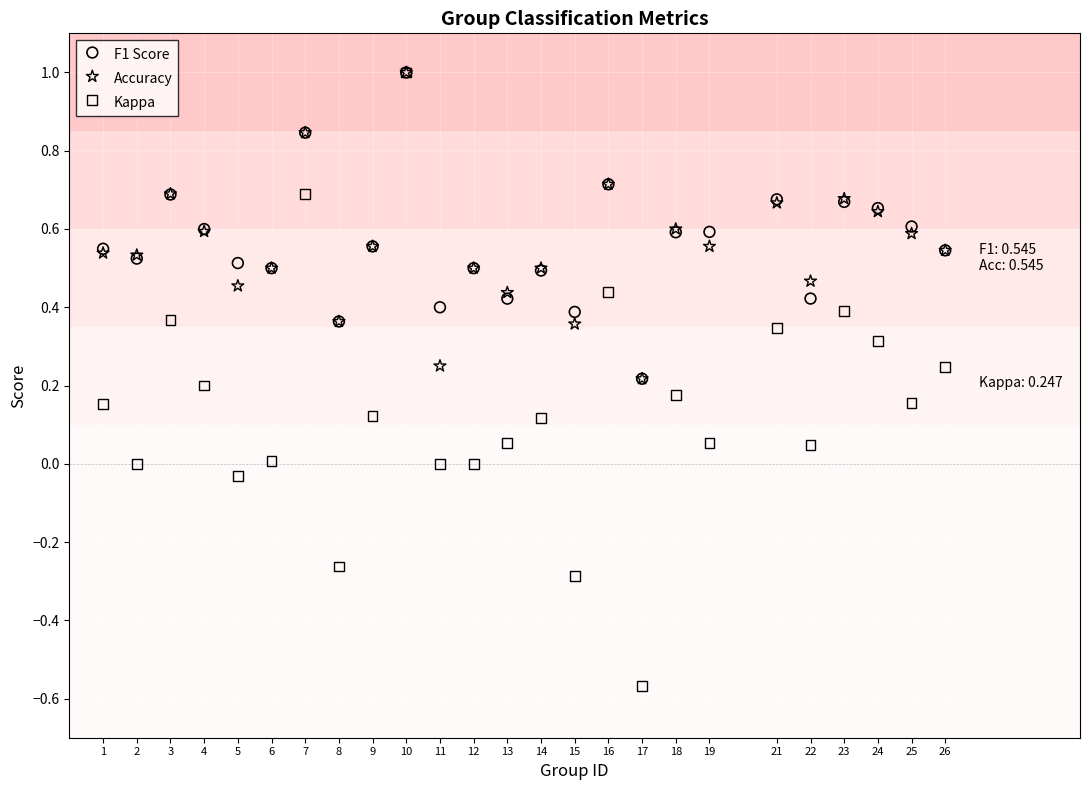

Which series contains the lowest Y value?

Kappa